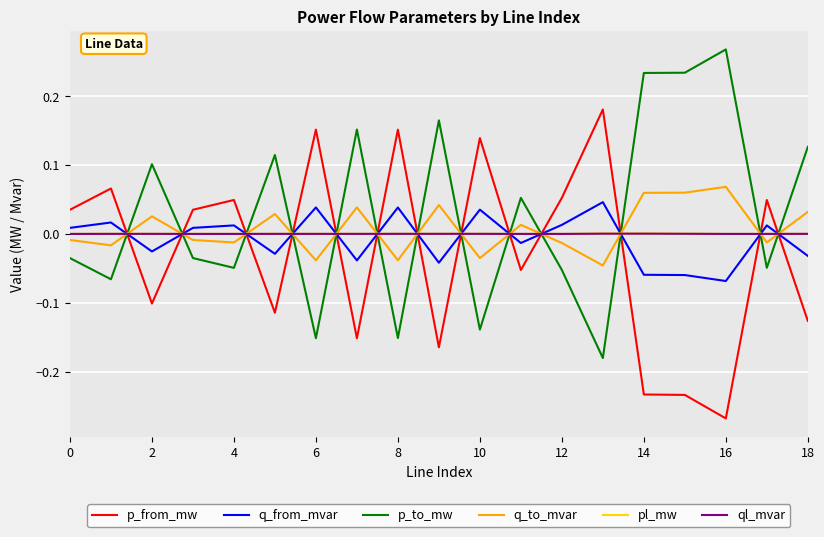

How many times do p_from_mw and ql_mvar cross each other?

13